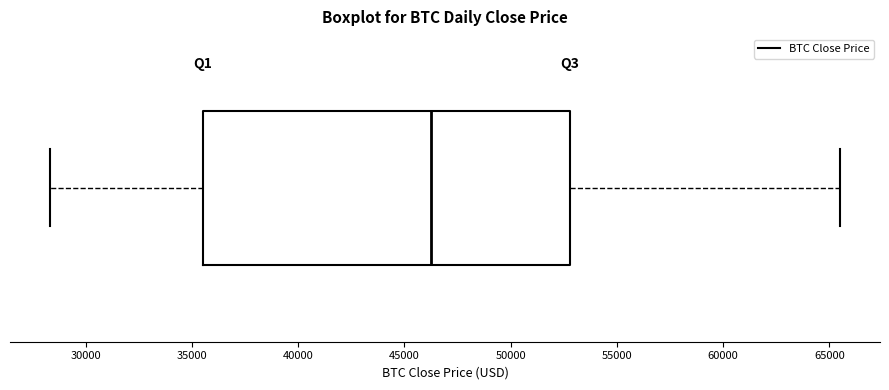

Where is the left edge of the box on the x-axis? The values are not printed on the chart, so give them approximately, as read against the axis.

35500